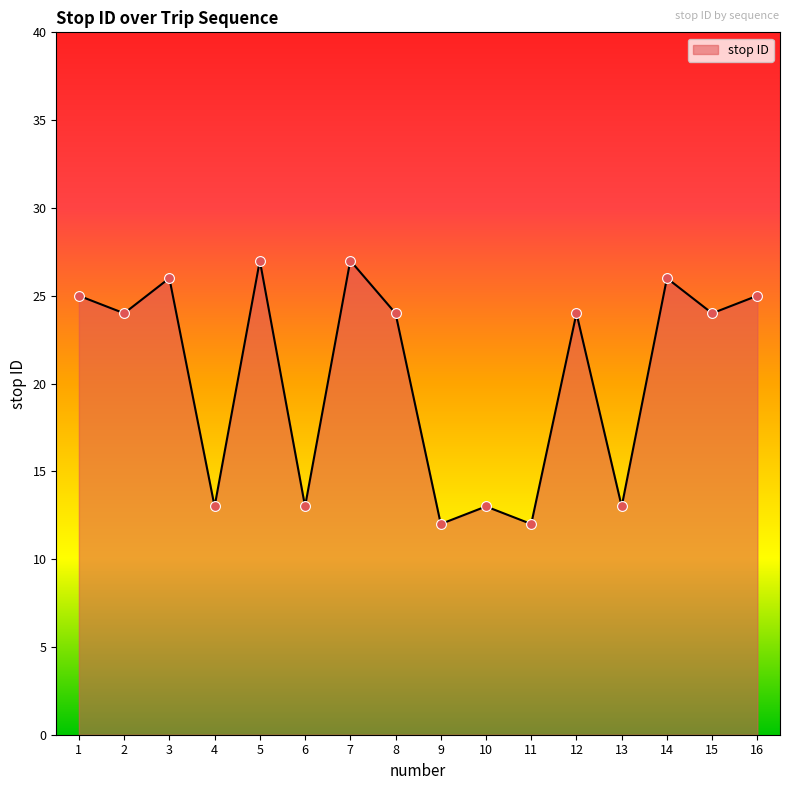

What is the change in value from 1 to 2?

-1